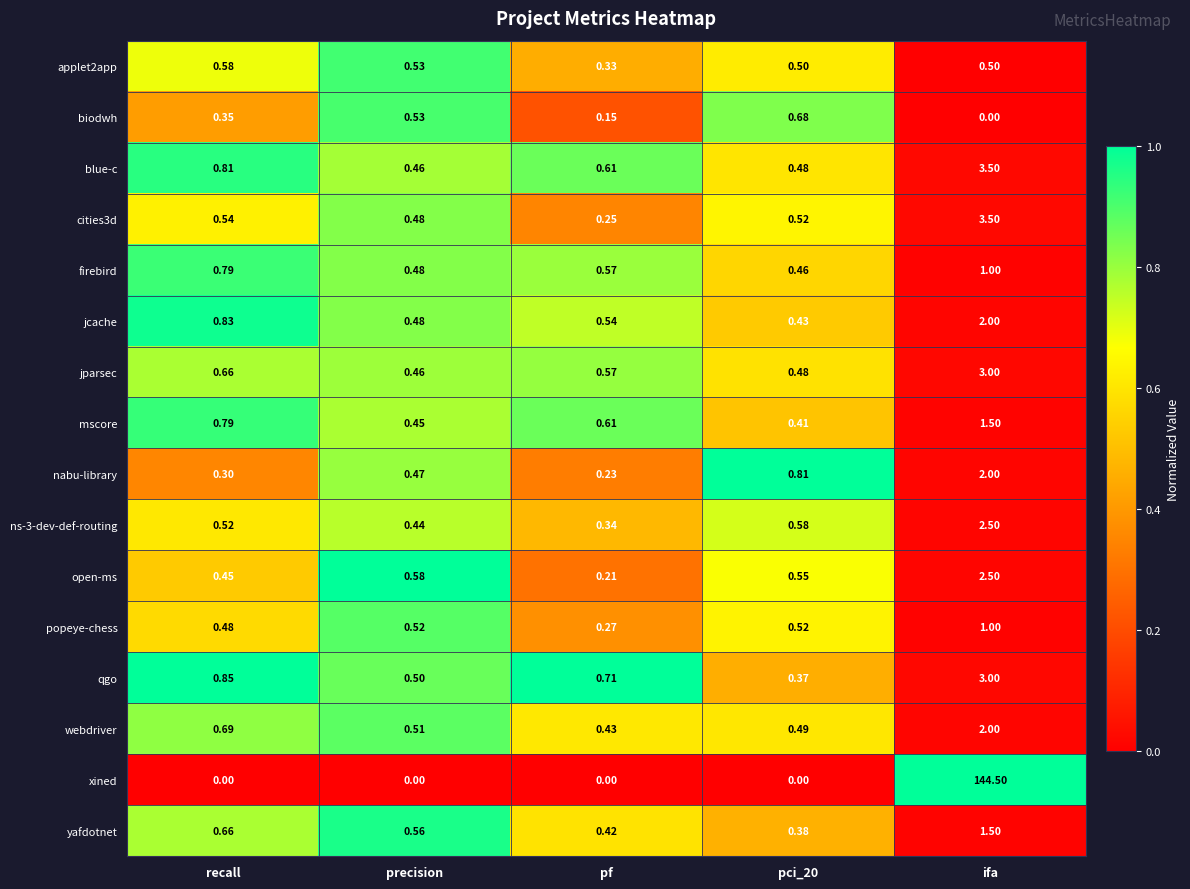

Which series has the widest spread of values?

xined